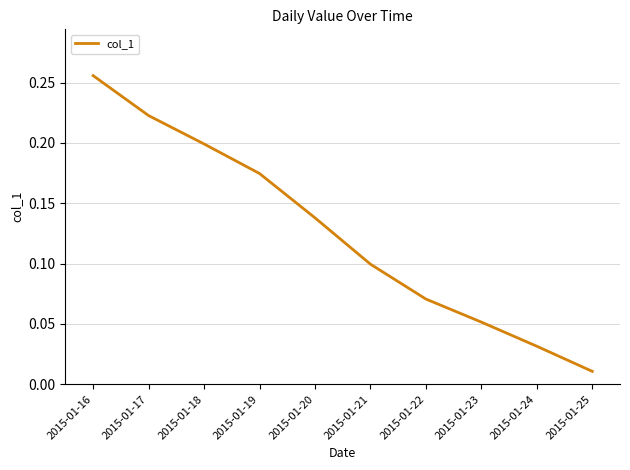

Which category has the lowest value across all series?

2015-01-25